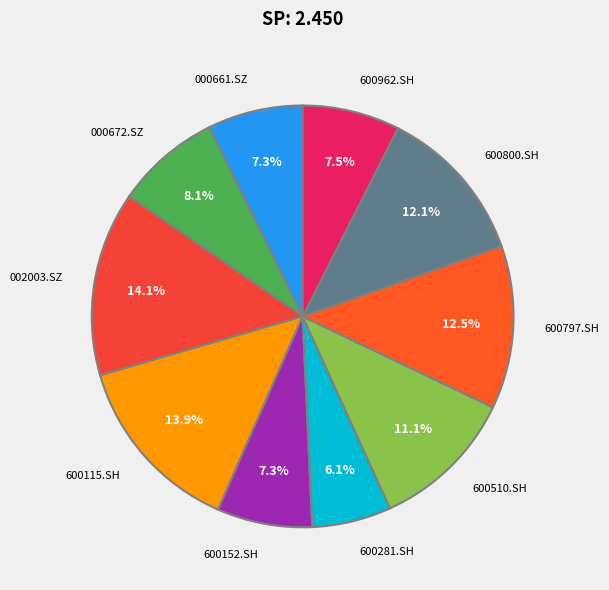

Combined, what portion of the pie is 600281.SH and 600510.SH?

17.2%